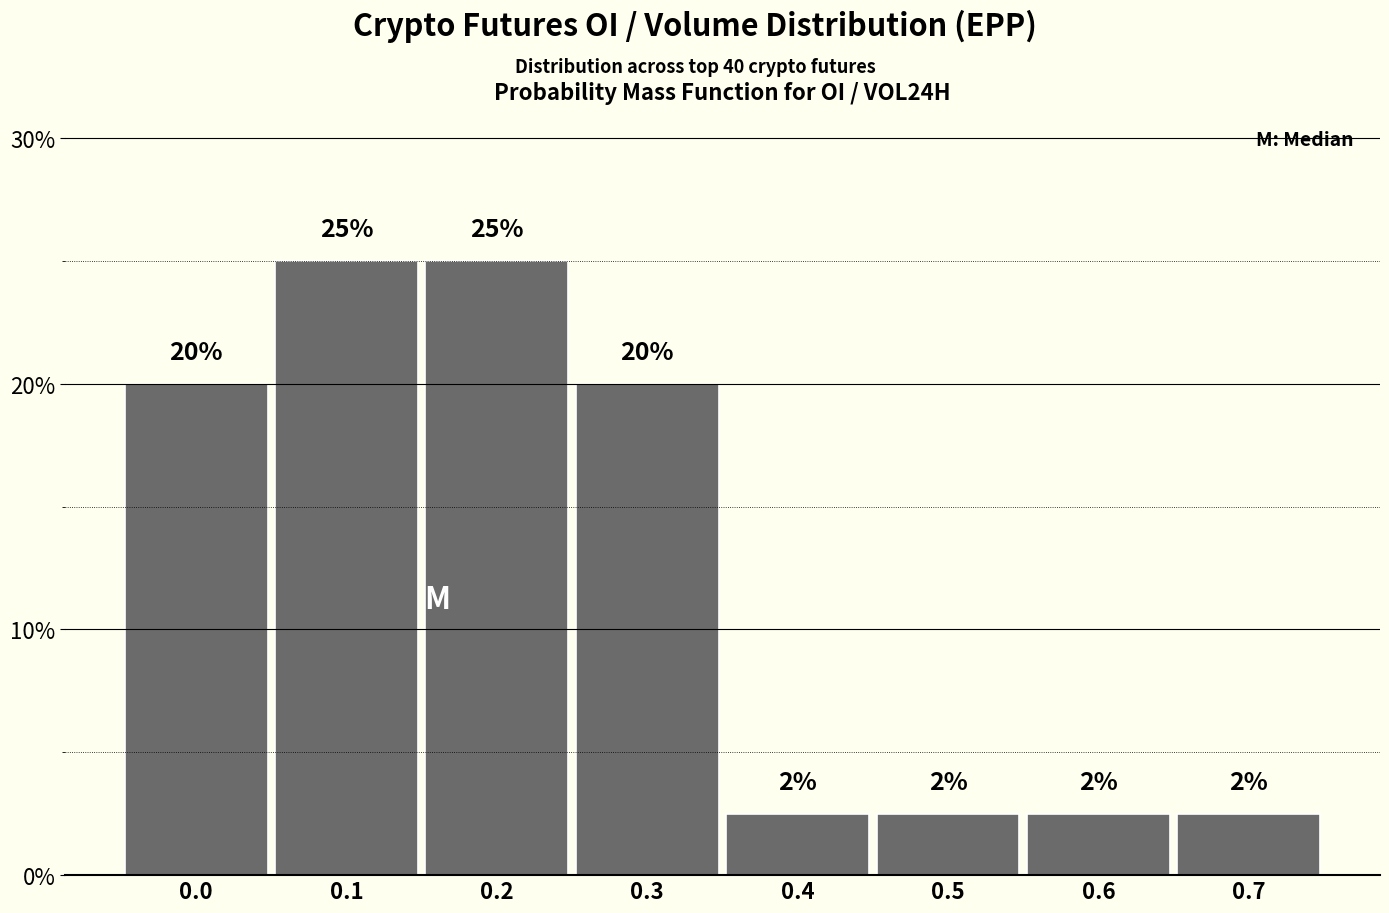

What is the value of the 3rd bar from the left?

25.0